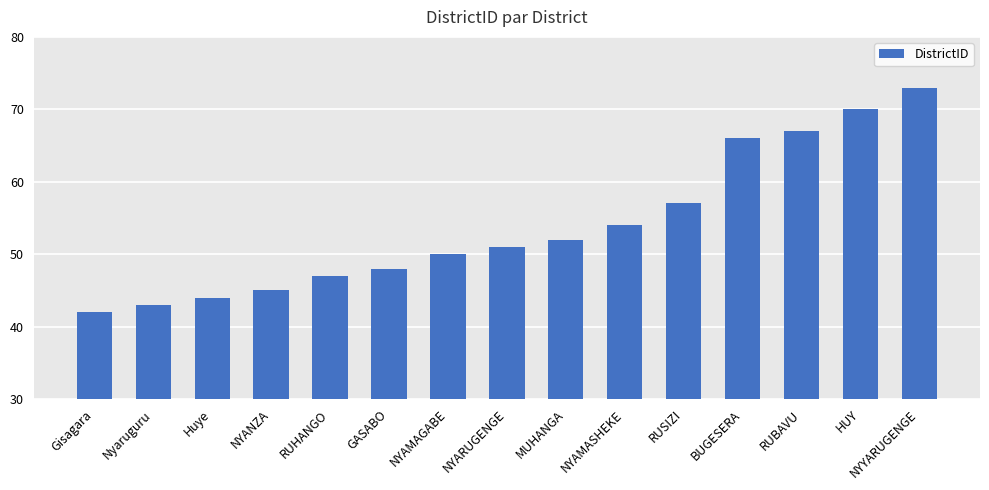

What is the greatest value displayed?

73